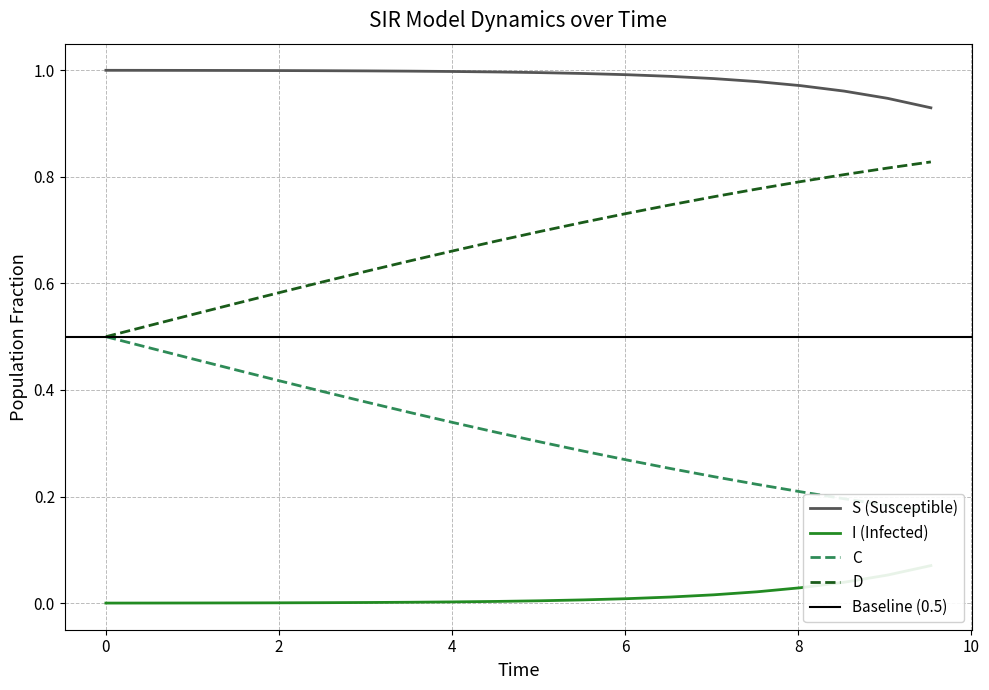

True or false: I and D cross at least once.

False